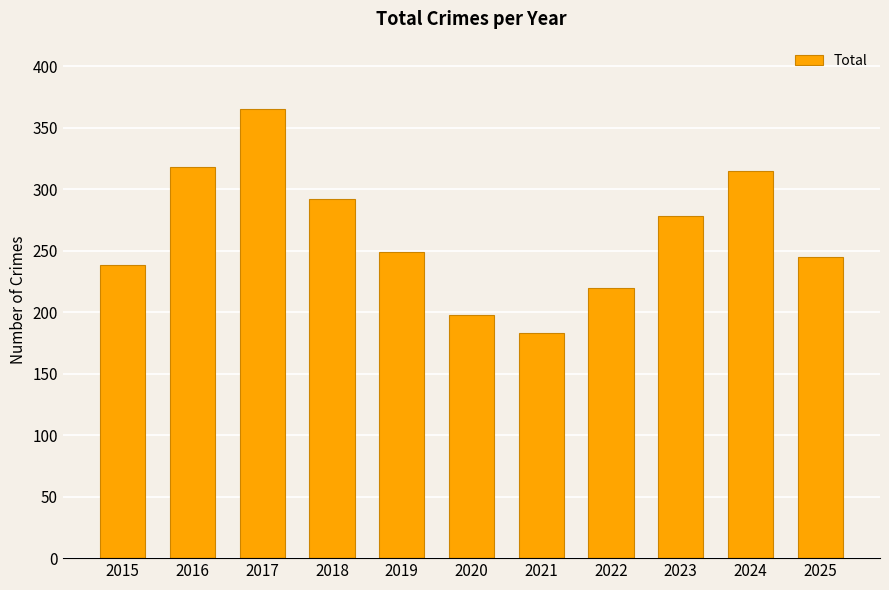

What is the minimum value shown in the chart?

183